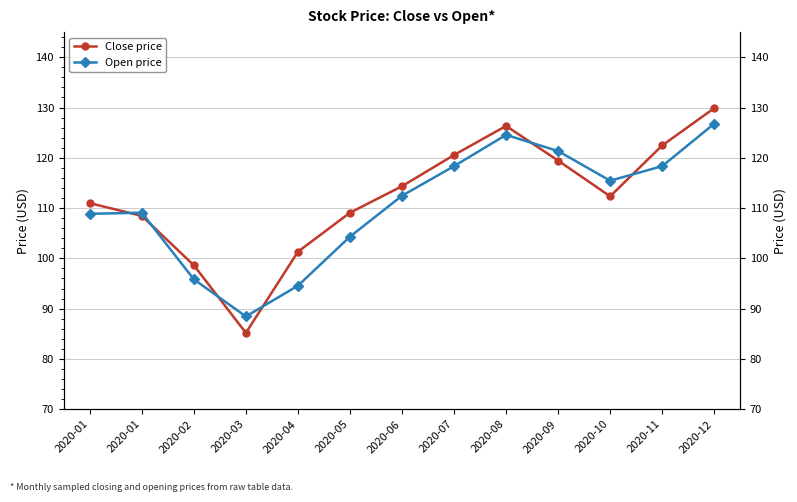

The value of Open price at 2020-10 is 115.5. True or false?

True